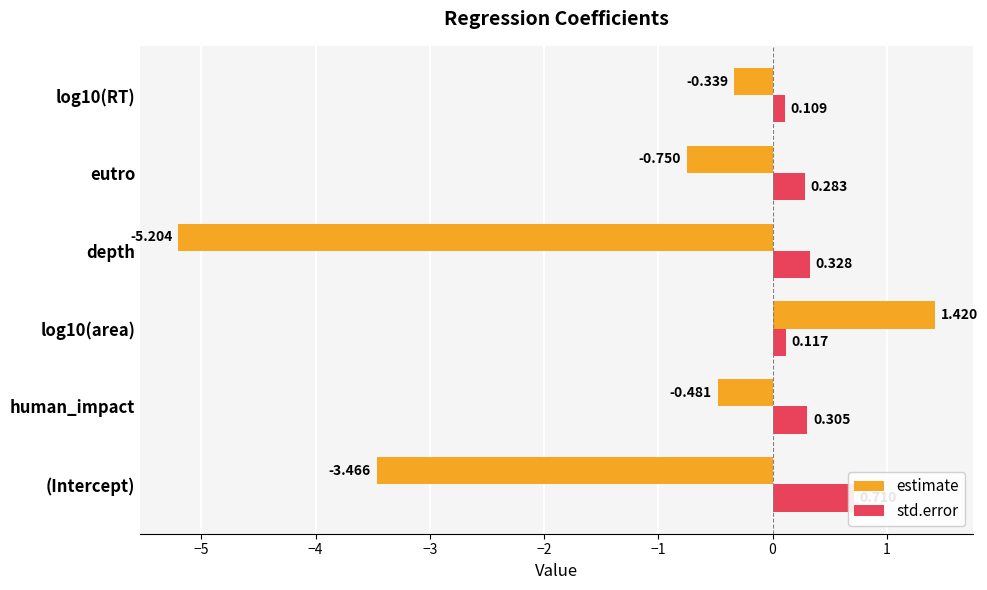

Which series has the largest range (max minus min)?

estimate